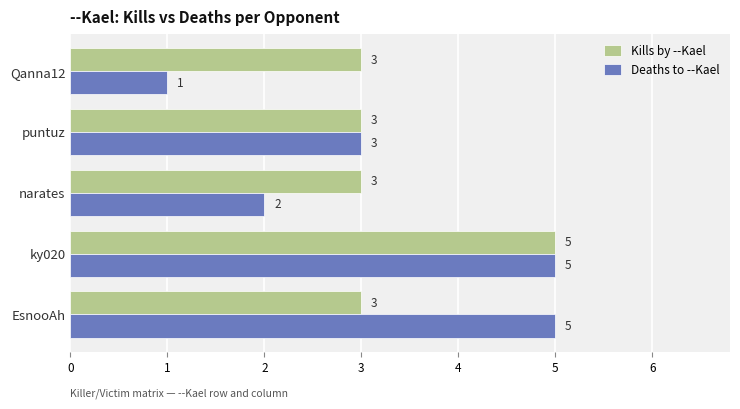

At how many categories does at least one series exceed 1?

5